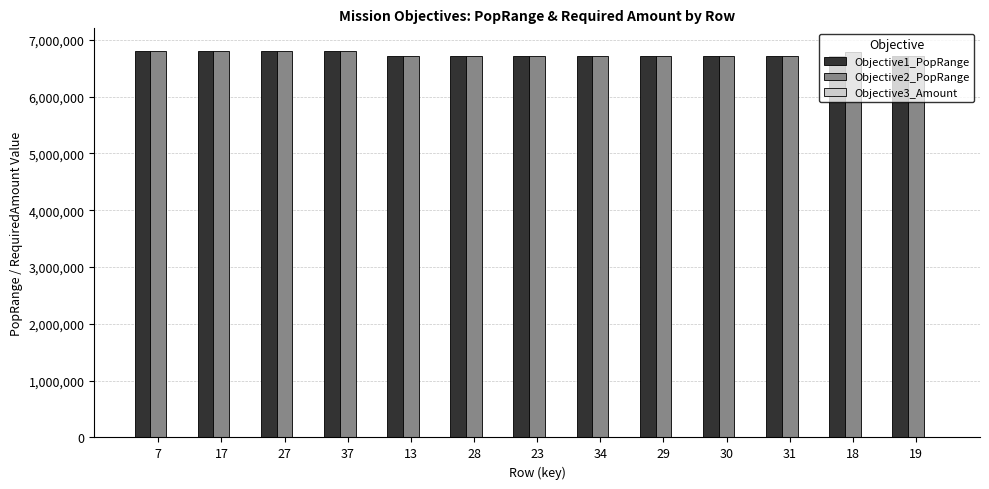

What is the greatest value displayed?

6798659